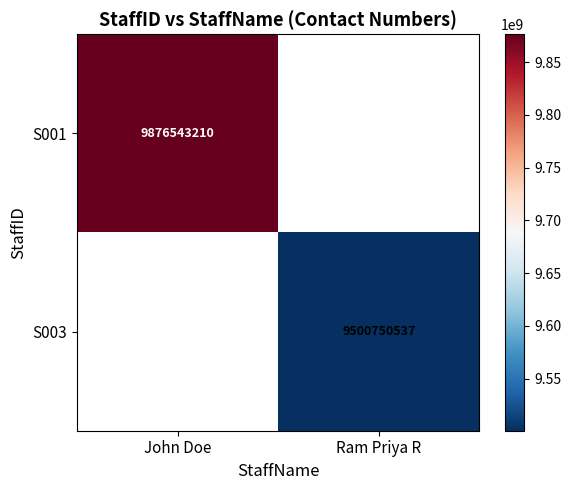

Is it true that S001 equals 16499005571 at John Doe?

False